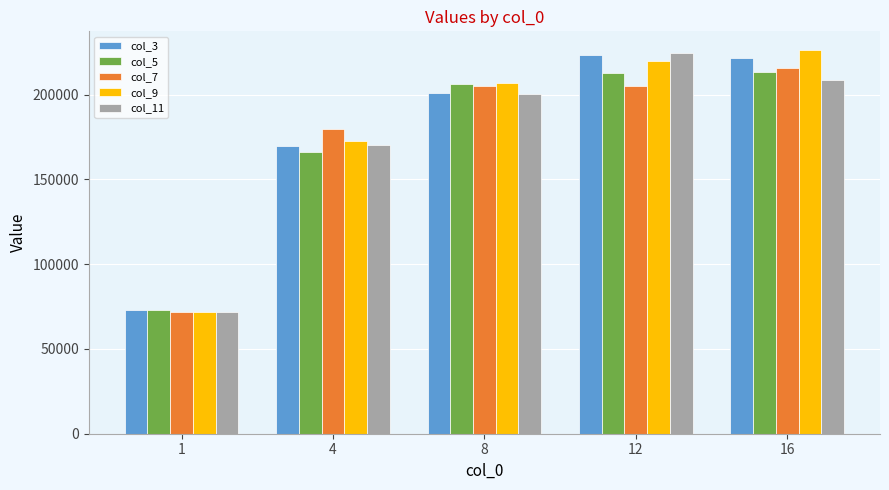

What is the value of the col_3 bar at the 5th from the left?

221741.7